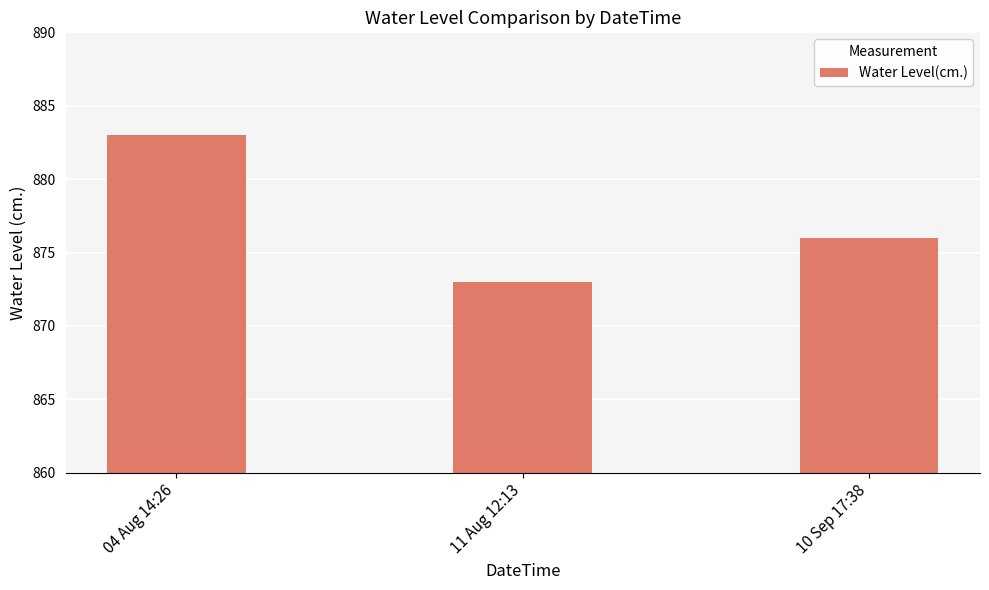

Rank the categories by value from lowest to highest.

11 Aug 12:13, 10 Sep 17:38, 04 Aug 14:26